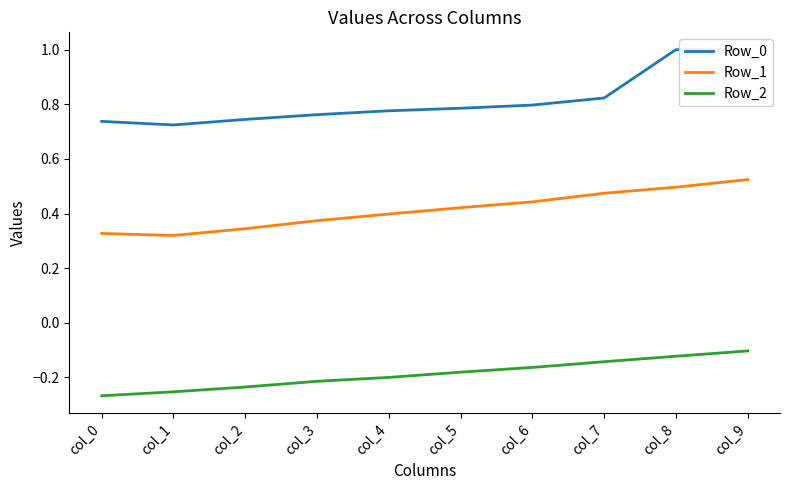

What is the highest value of the Row_2 series?

-0.1